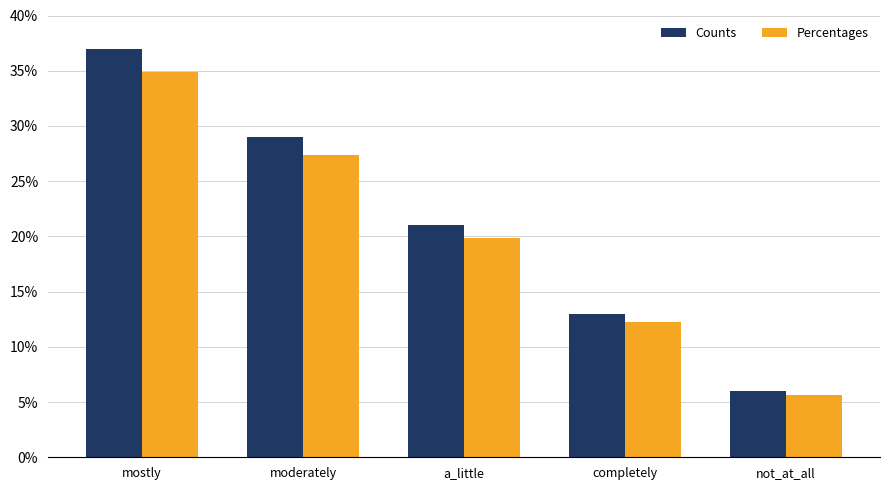

What is the difference between the maximum and minimum values in the Percentages series?

29.2